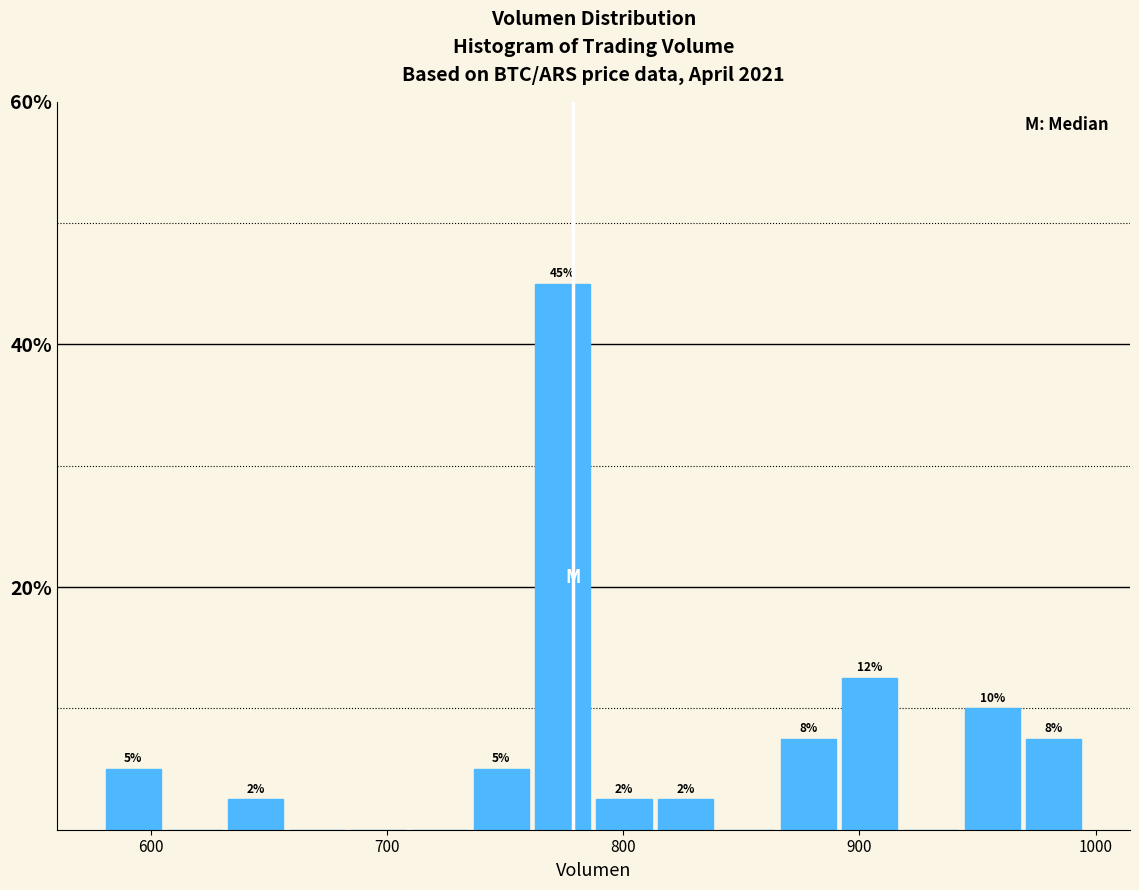

Read against the x-axis, roughly where is the centre of the tallest bar?

770